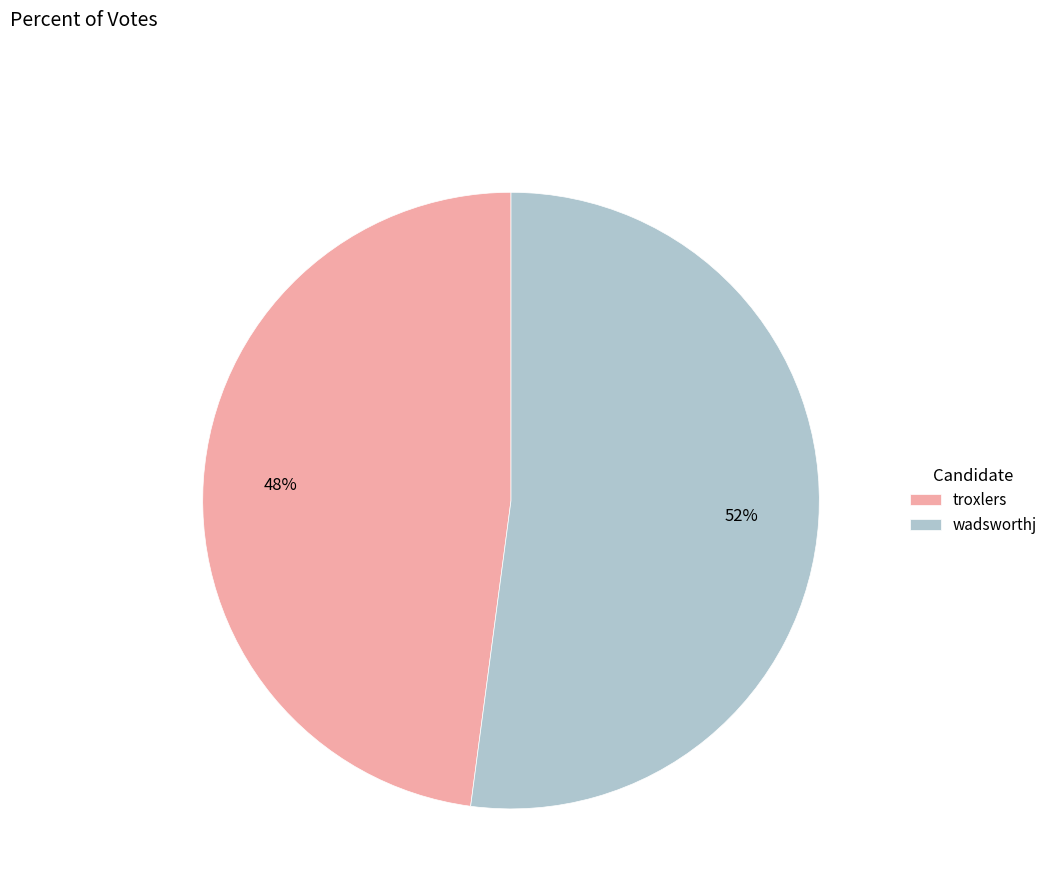

Which category has the smallest portion of the pie?

troxlers